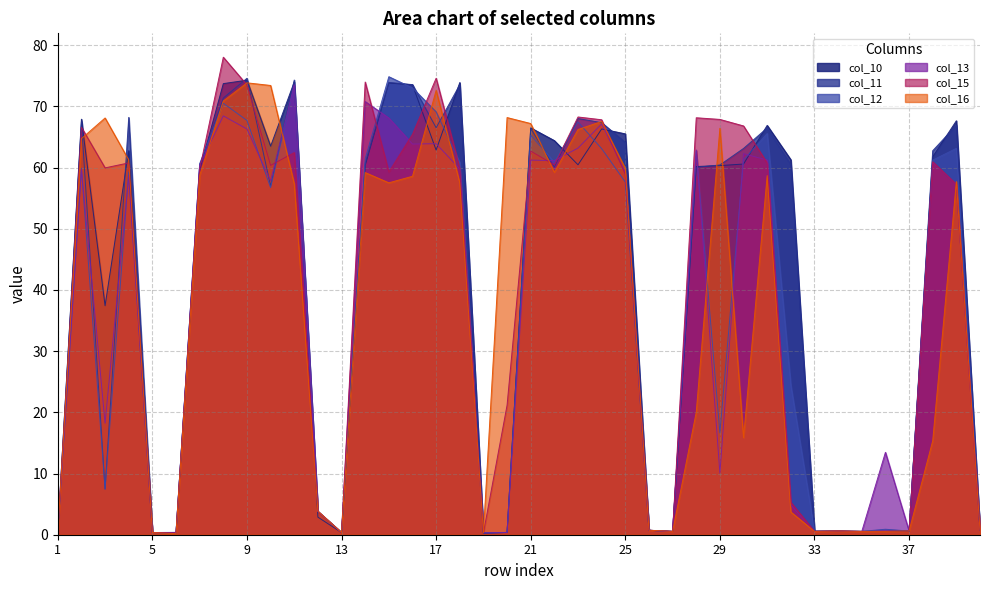

What is the difference between the second highest and second lowest values in the col_10 series?

73.7